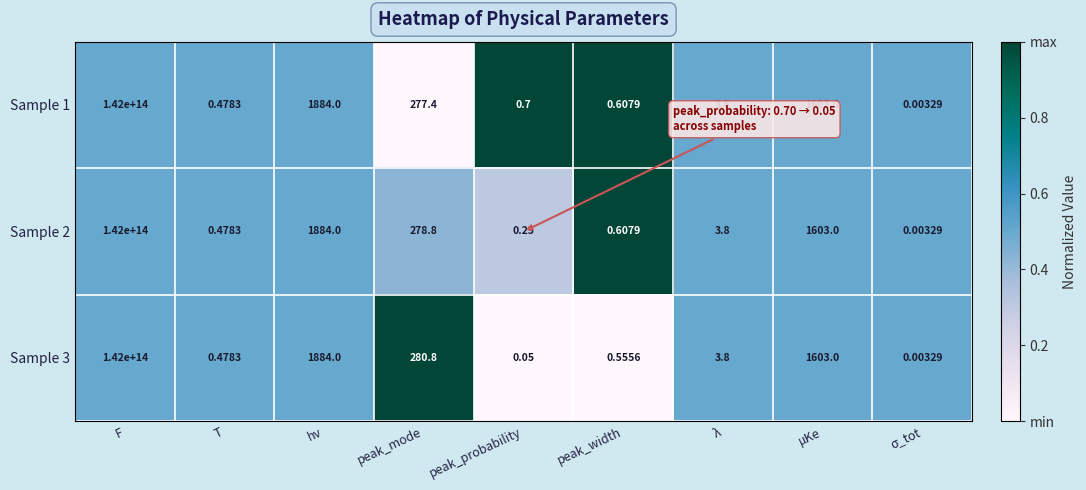

Is the value of Sample 2 at μKe greater than the value of Sample 1 at λ?

Yes